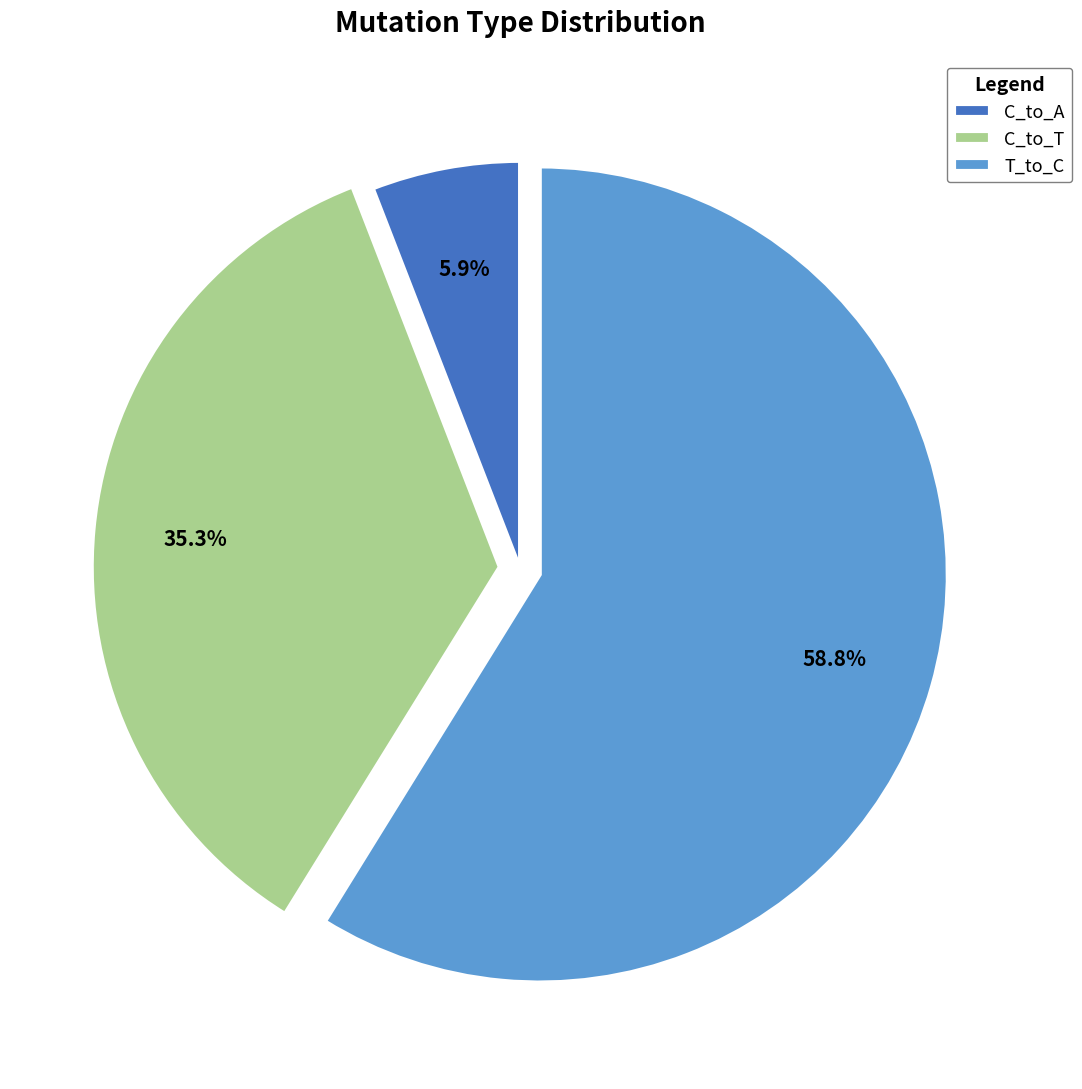

Combined, do C_to_T and T_to_C account for over 50%?

Yes